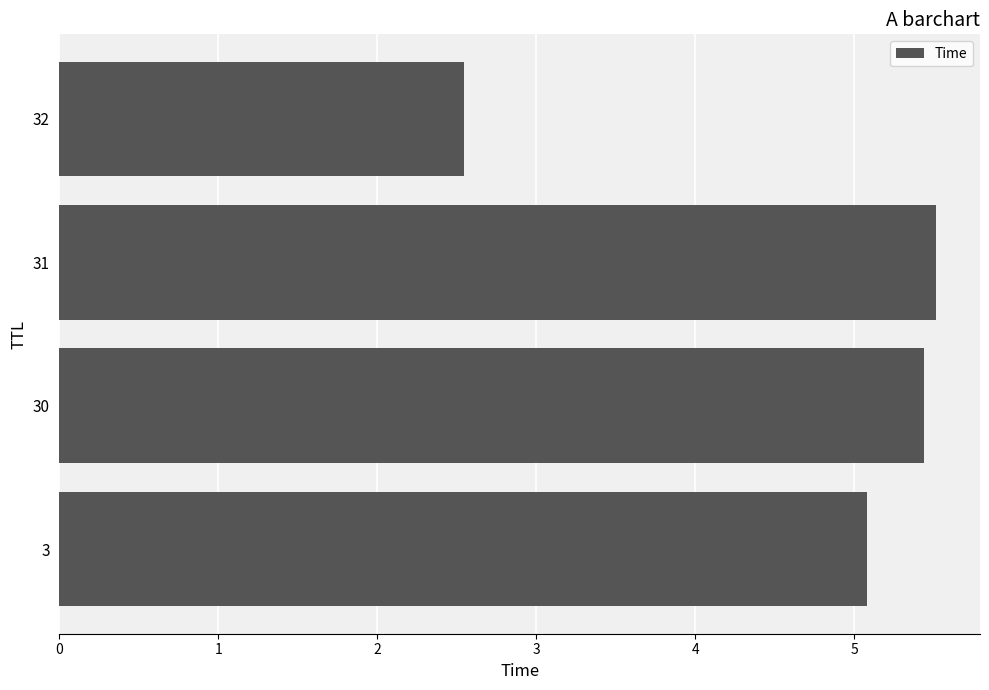

What is the maximum value shown in the chart?

5.5